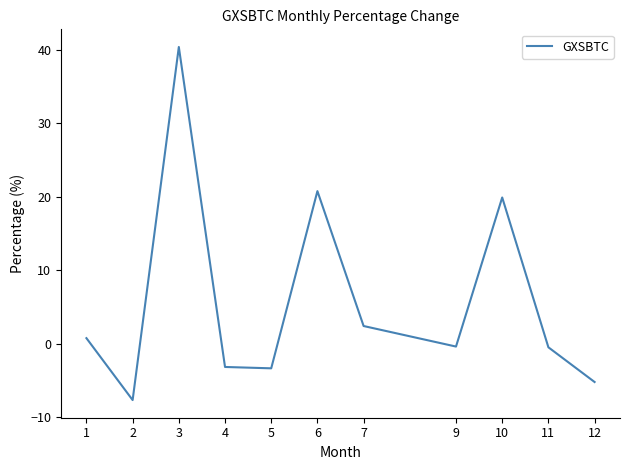

What is the sum of the values at 1 and 12?

-4.5